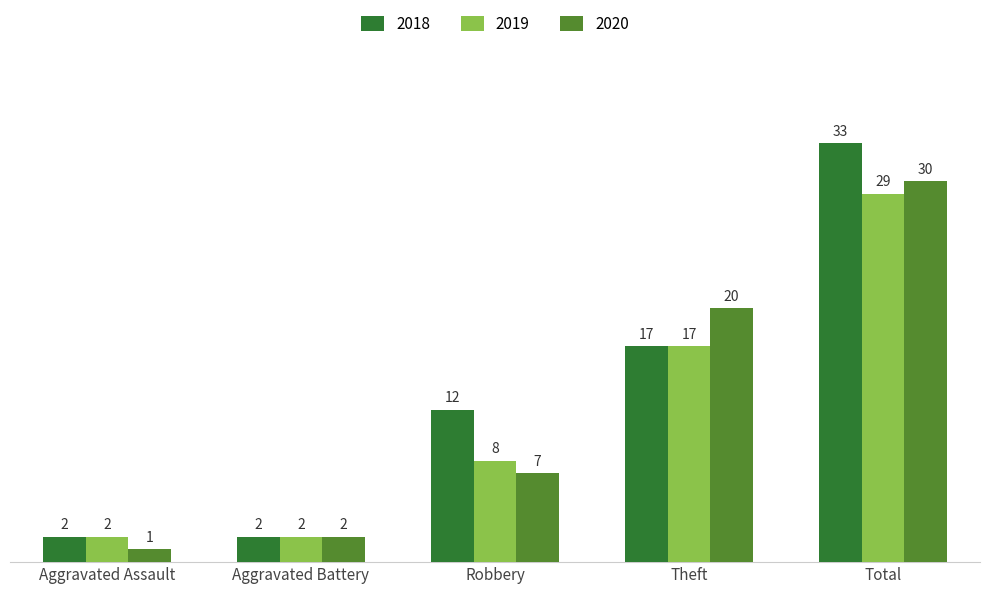

Which series has the largest total across all categories?

2018